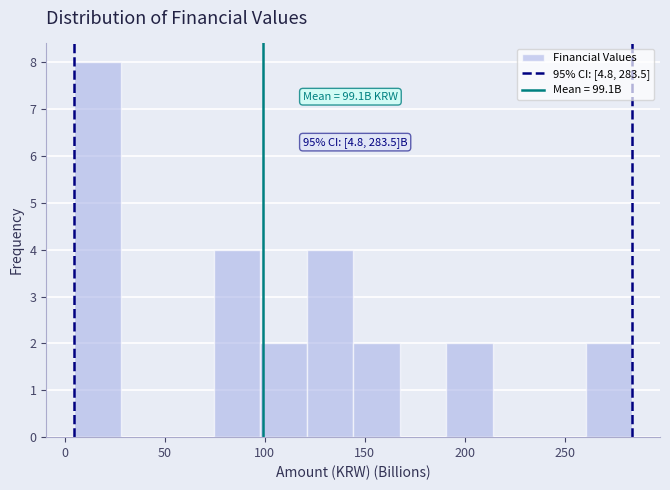

Over which range of the x-axis is the bar tallest?

5 to 30